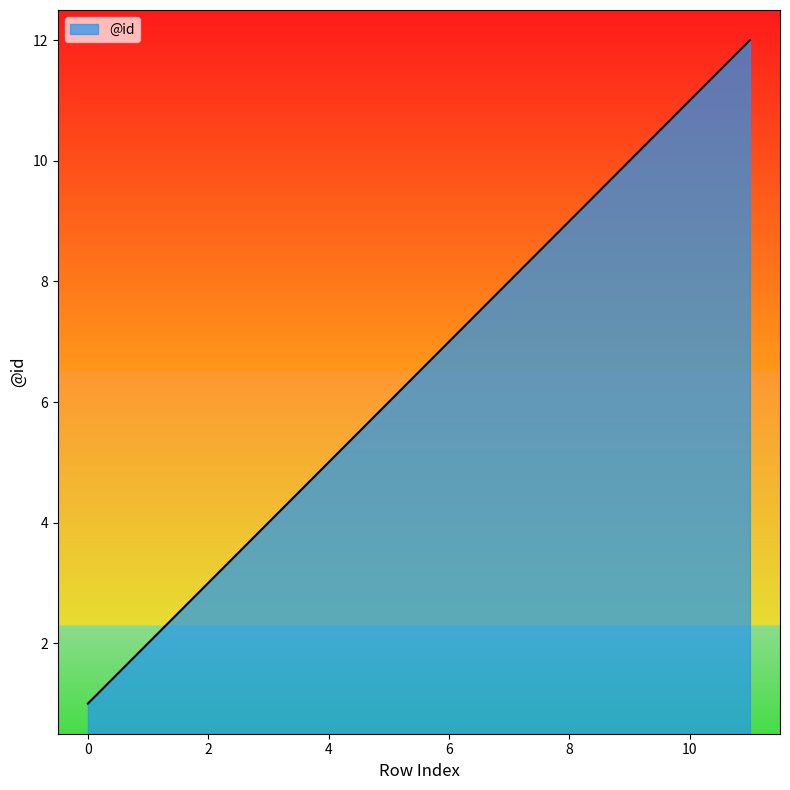

How many lines are shown in the chart?

1